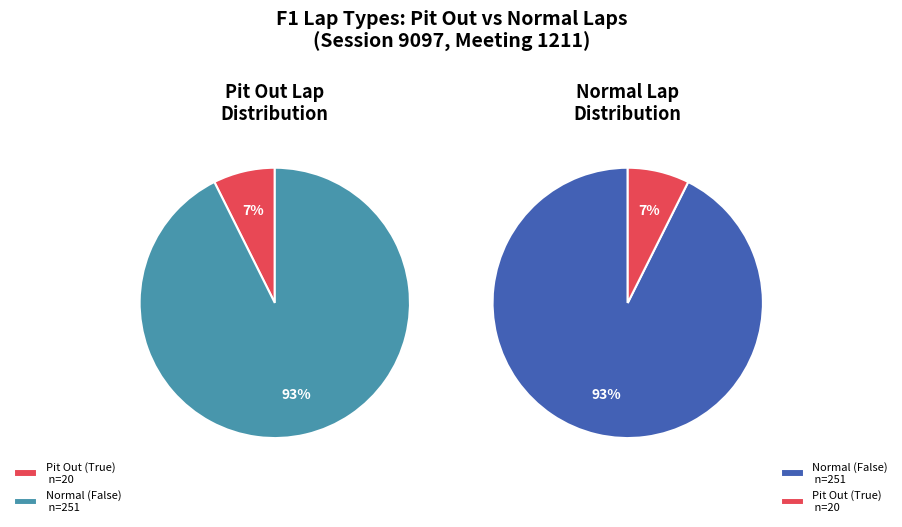

To the nearest percent, what is the difference between the True and False slice percentages?

85%